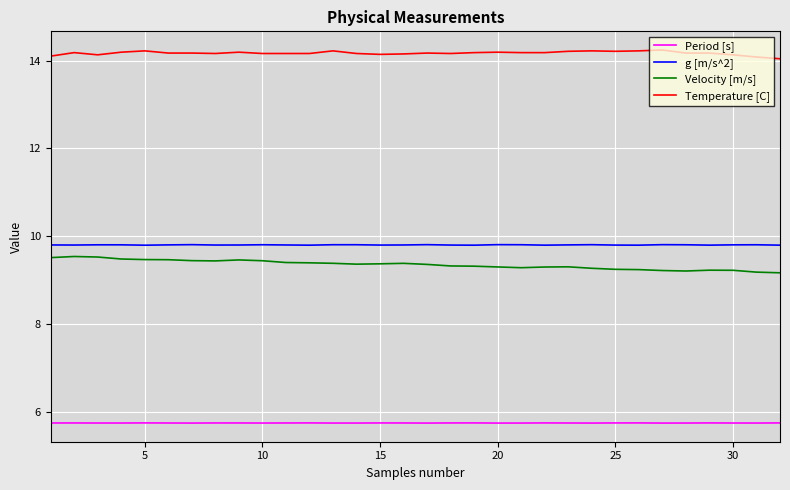

How many lines are shown in the chart?

4